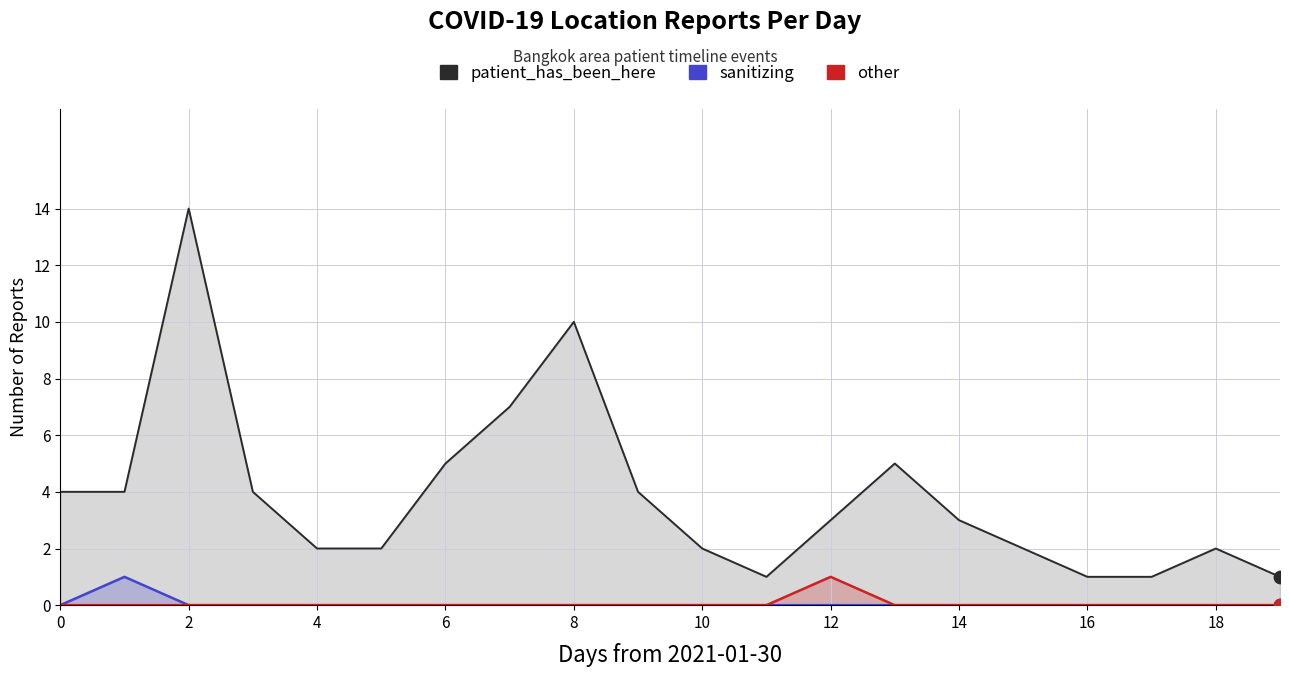

Which series contains the highest Y value?

patient_has_been_here